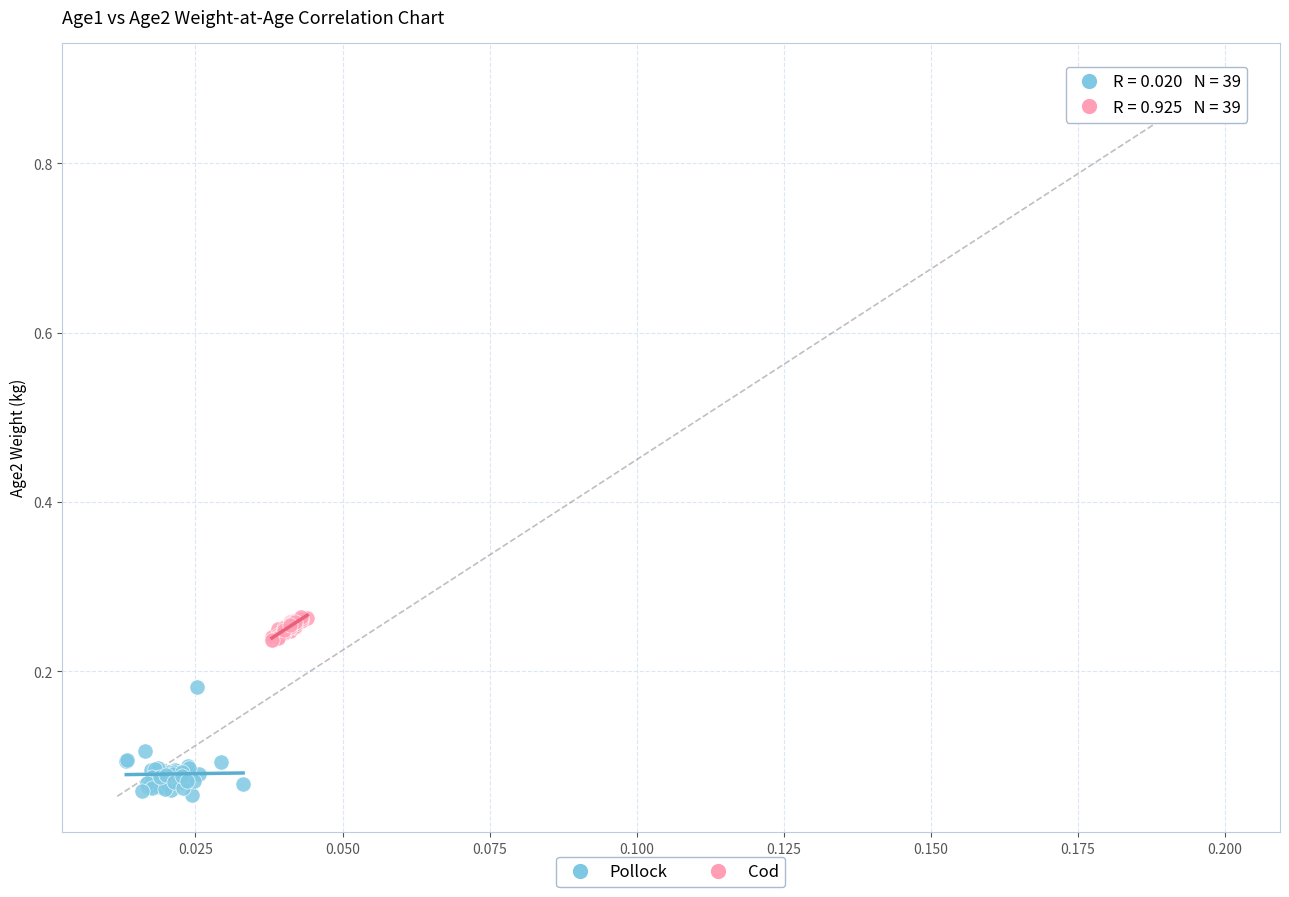

What are all the series names shown in the legend?

Pollock, Cod